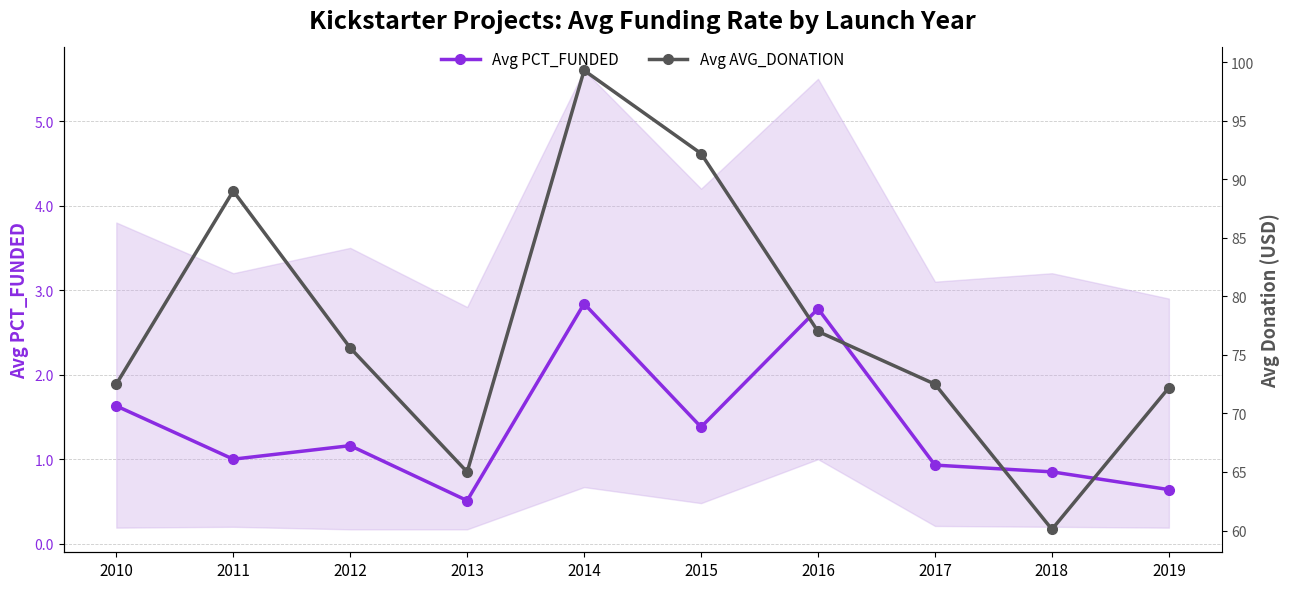

How many categories are shown in the chart?

10